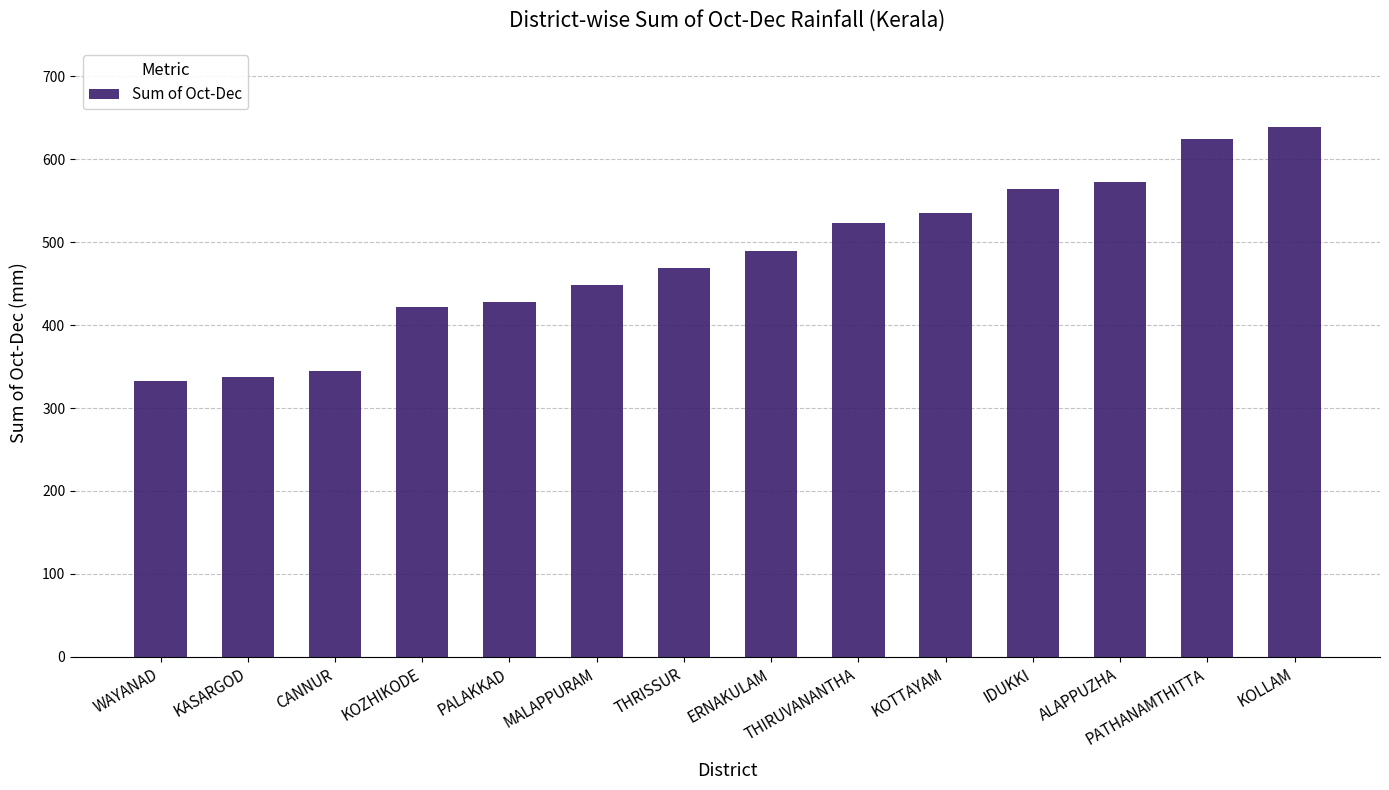

Is it true that the value at KOTTAYAM is 349.9?

False